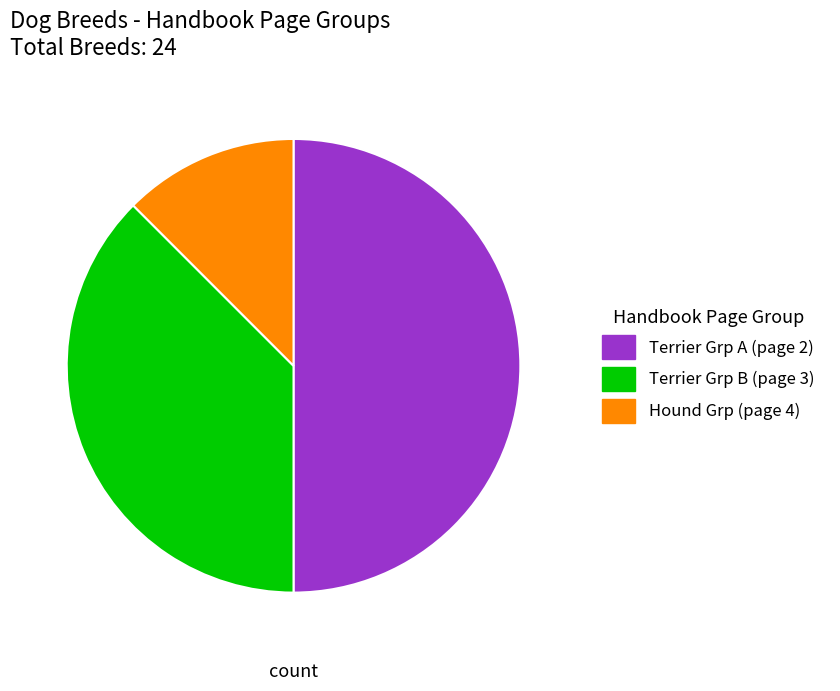

How many segments does this pie chart have?

3